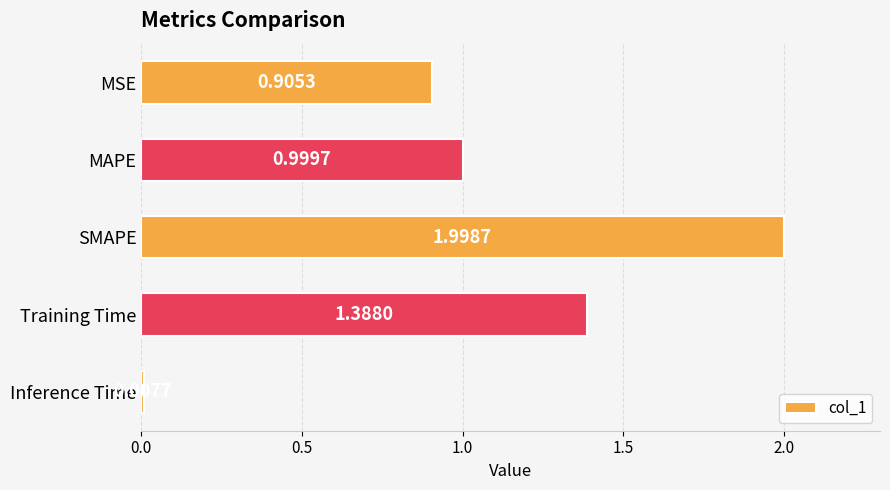

What is the label of the 1st bar from the bottom?

Inference Time